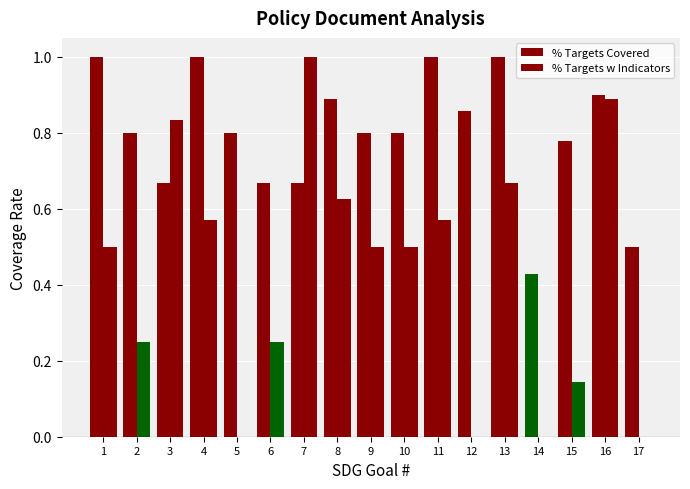

What is the average value of the % Targets w Indicators series?

0.4